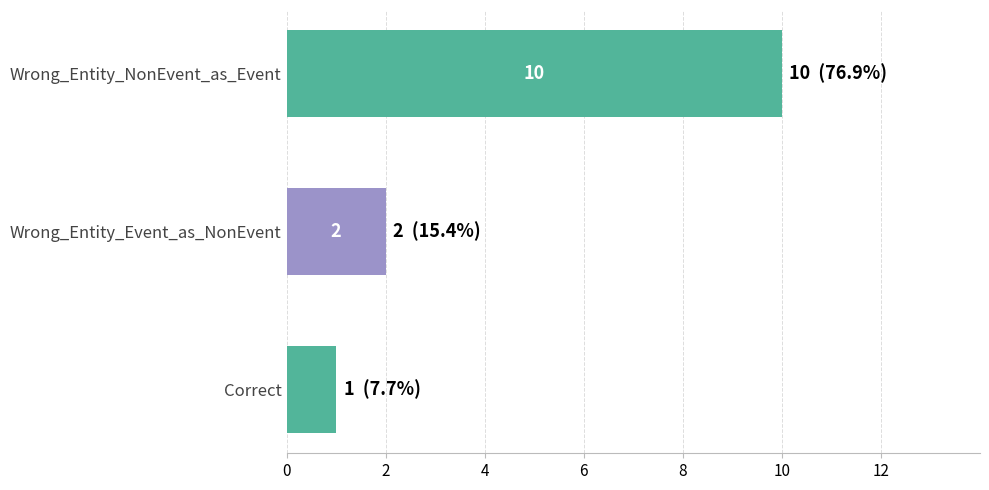

Reading top to bottom, list all the values displayed in this chart.

Wrong_Entity_NonEvent_as_Event=10	Wrong_Entity_Event_as_NonEvent=2	Correct=1